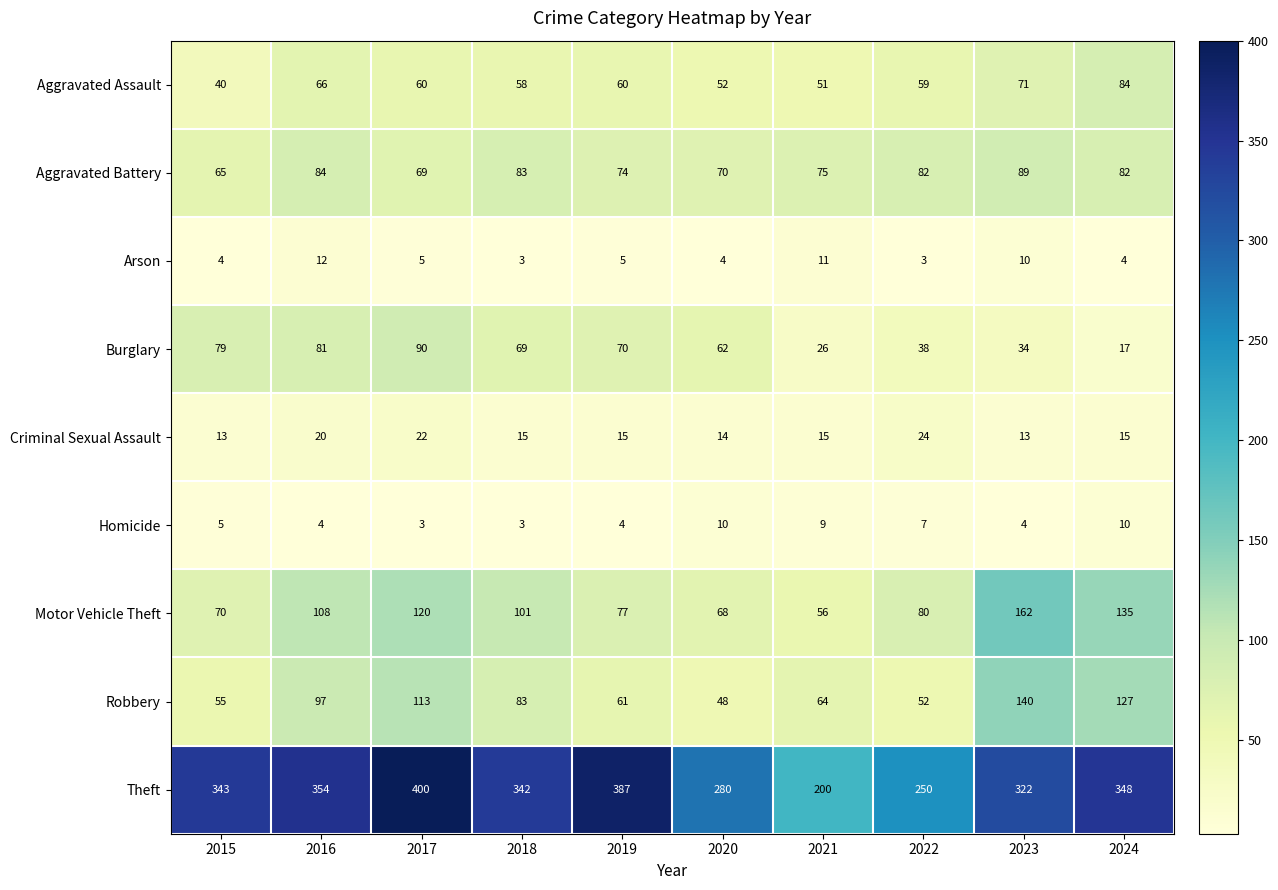

What is the greatest value displayed?

400